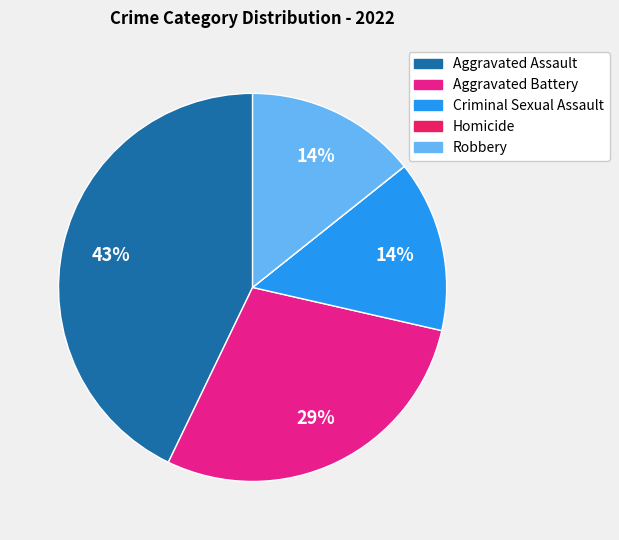

Is there any slice that represents more than half of the pie?

No